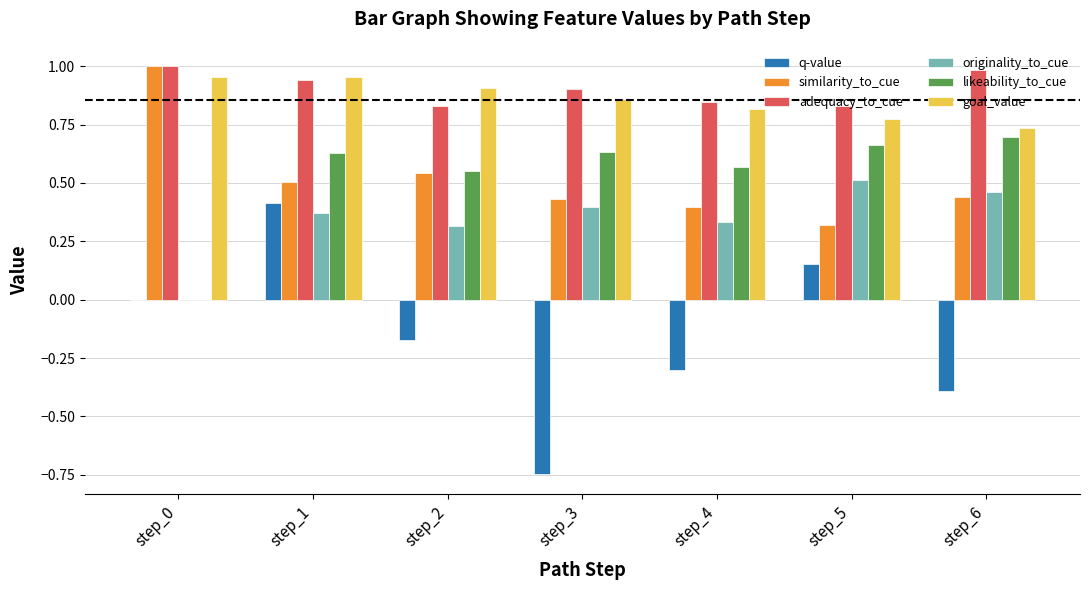

The value of originality_to_cue at step_4 is 0.5. True or false?

False